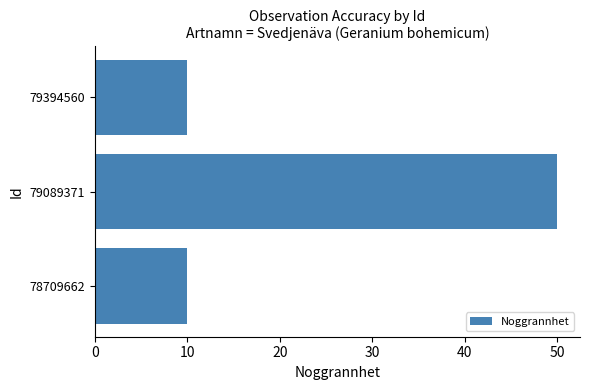

Reading bottom to top, list all the values displayed in this chart.

10	50	10